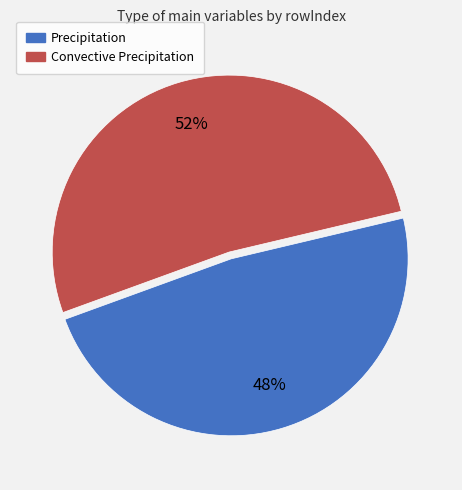

Is the sum of Precipitation and Convective Precipitation greater than half?

Yes